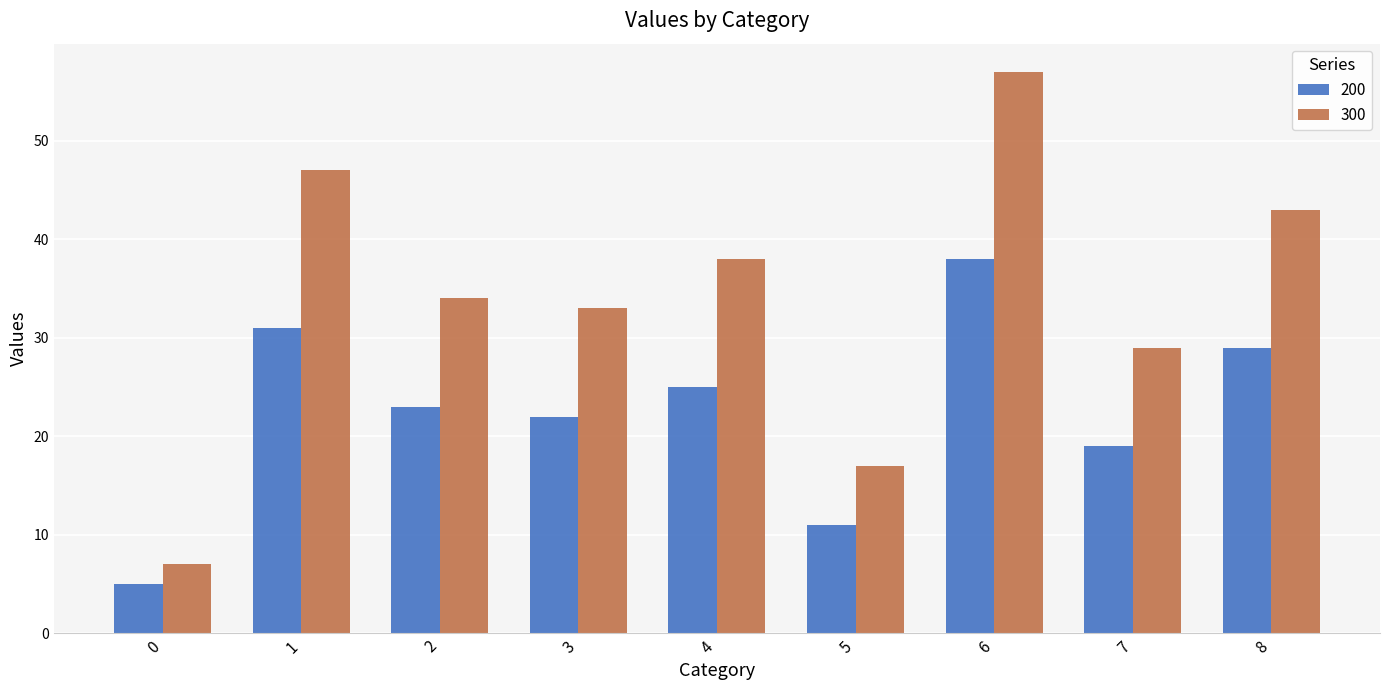

Is it true that 300 equals 29 at 7?

True